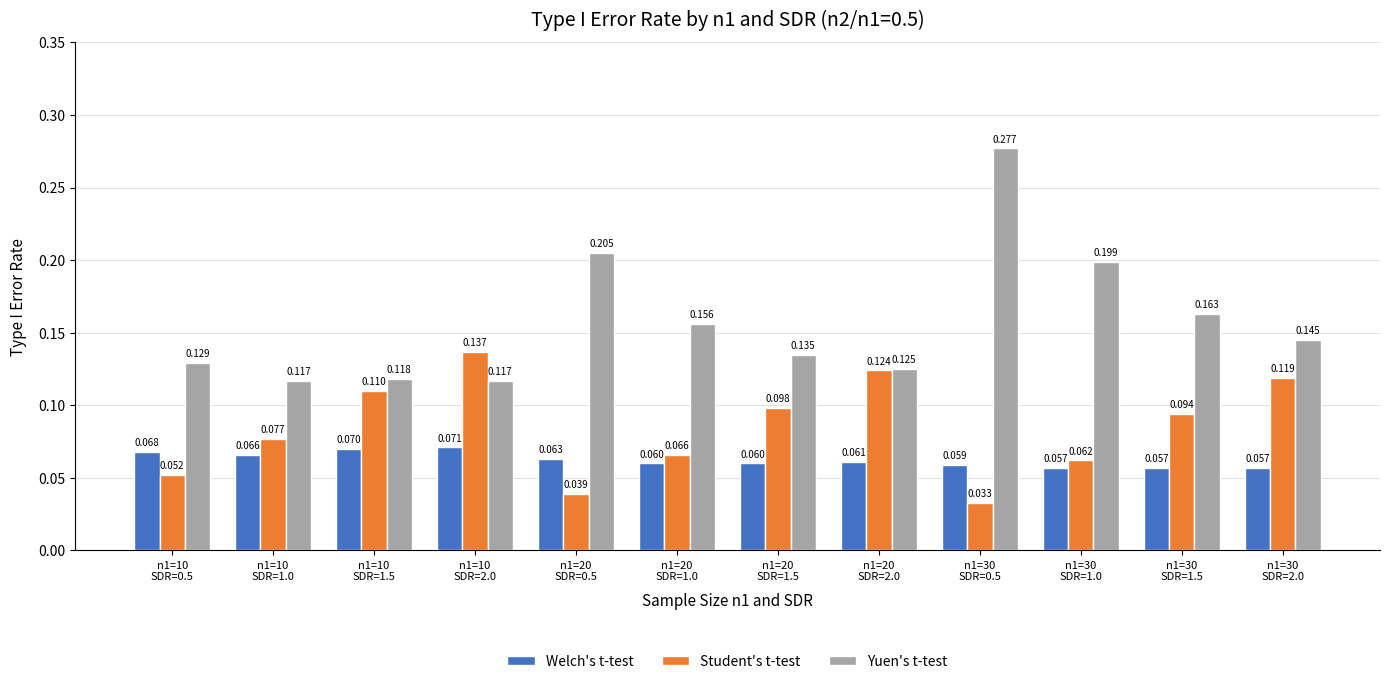

List the series in order of their overall mean, lowest first.

Welch's t-test, Student's t-test, Yuen's t-test